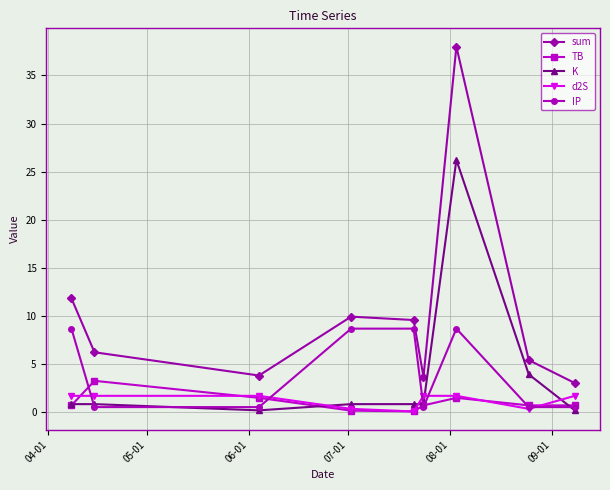

What is the maximum value for TB?

3.2